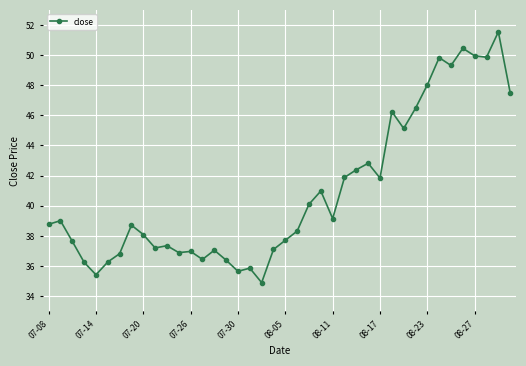

What is the greatest value displayed?

51.5